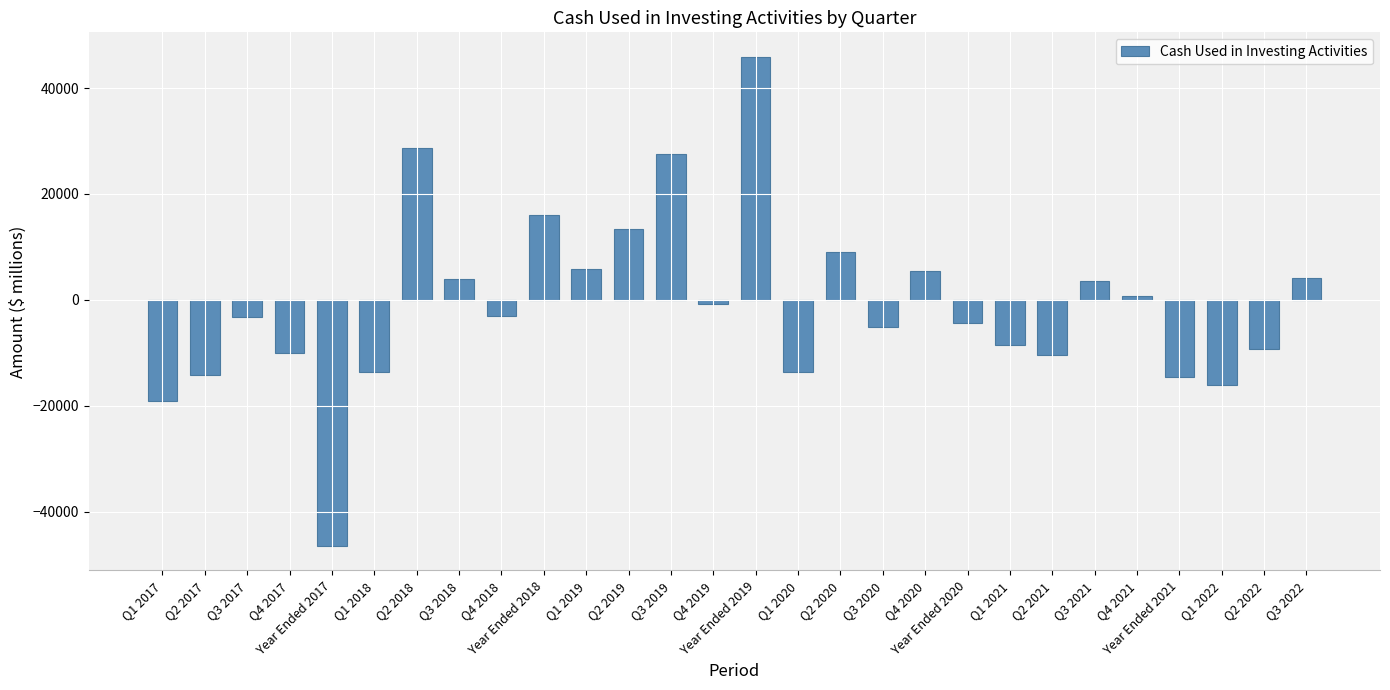

What is the smallest value displayed?

-46446